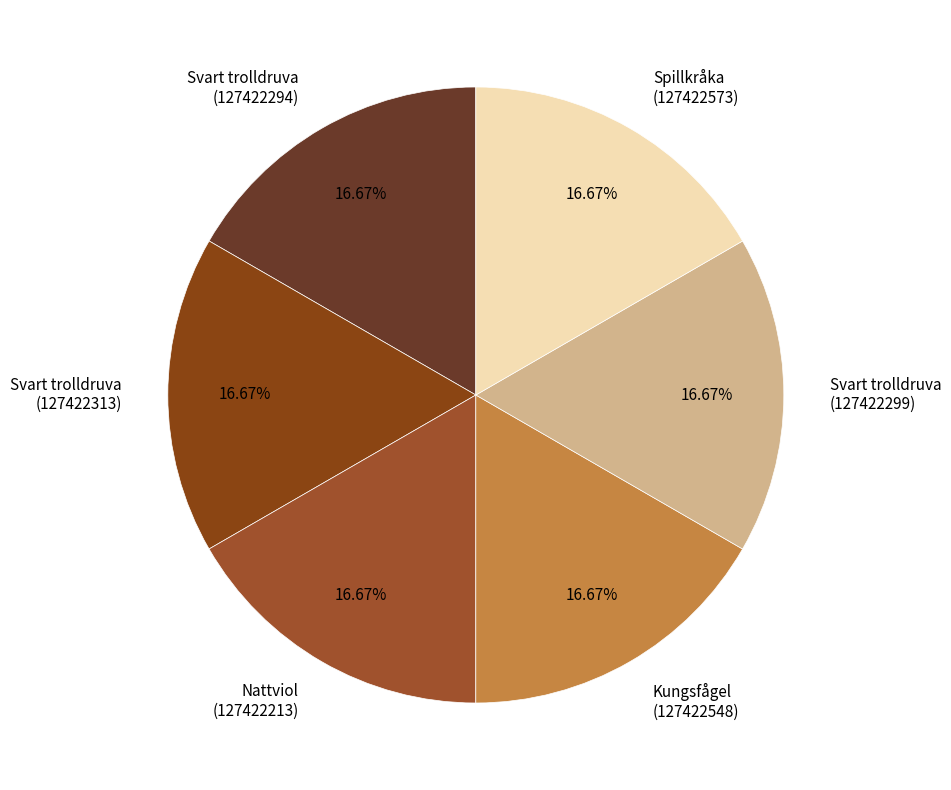

Do Spillkråka (127422573) and Svart trolldruva (127422313) together represent more than half of the pie?

No